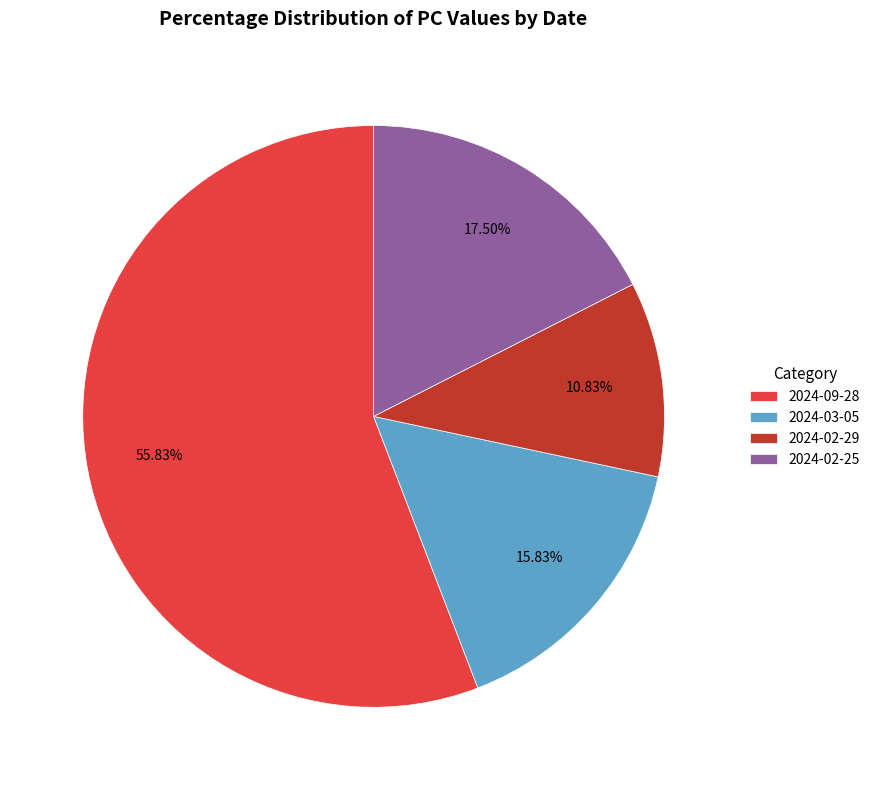

What percentage is NOT represented by 2024-03-05?

84.2%